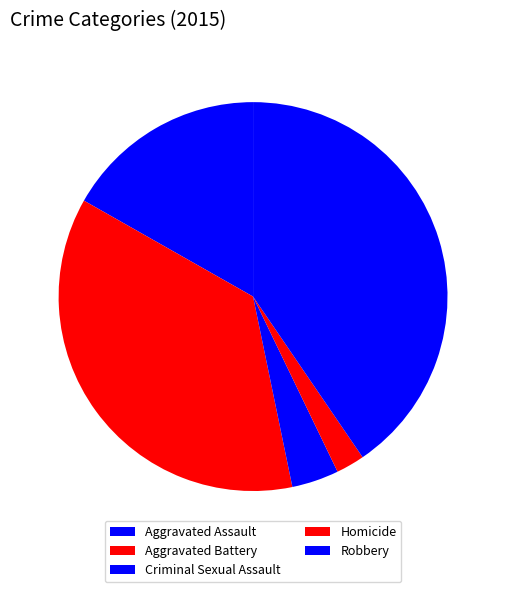

The Aggravated Battery slice represents 27% of the pie. True or false?

False